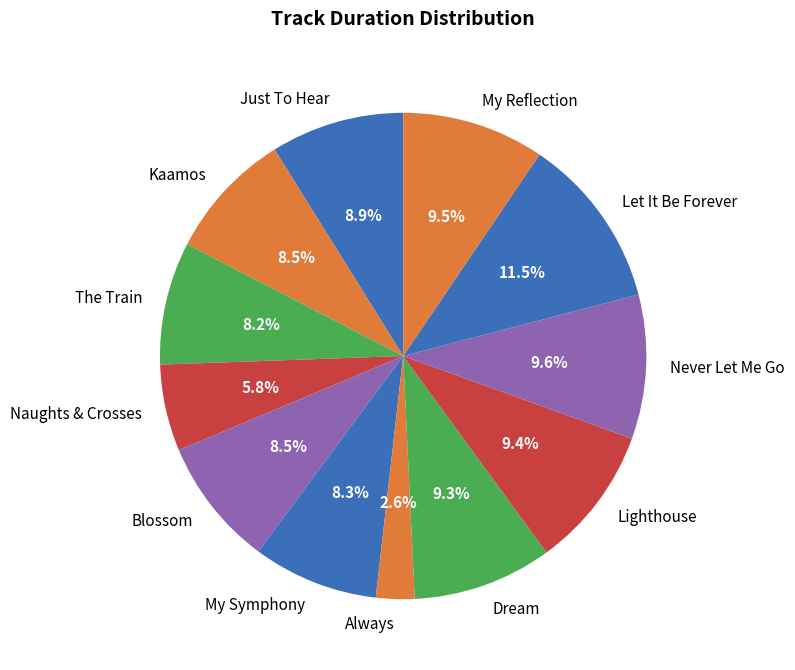

What is the largest slice in the pie chart?

Let It Be Forever